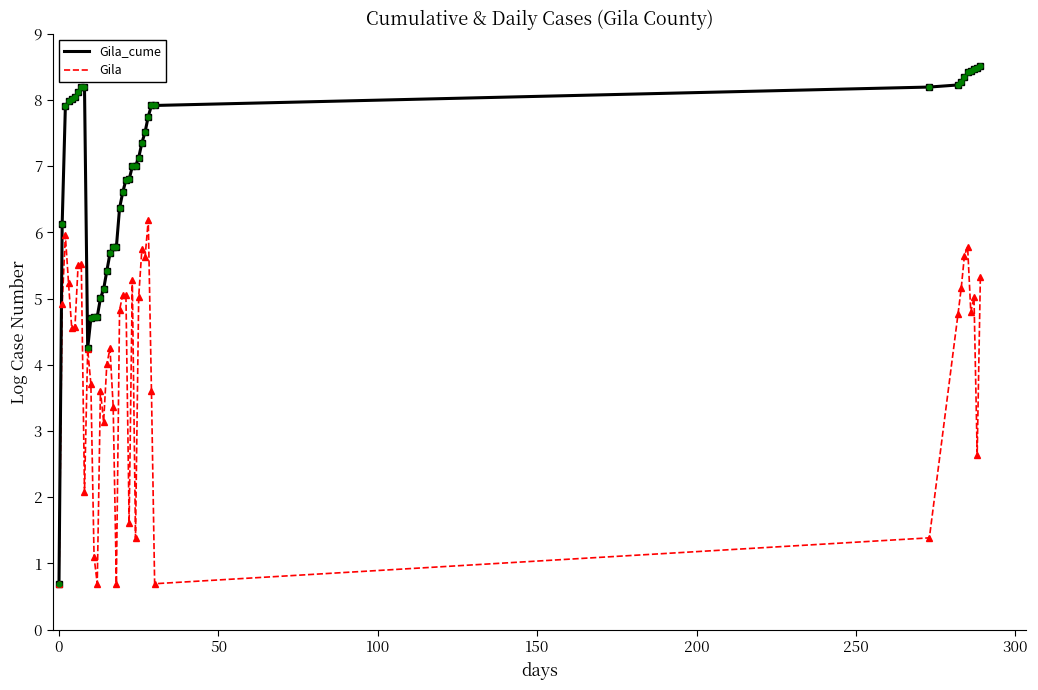

List the series in order of their peak value, lowest first.

Gila, Gila_cume